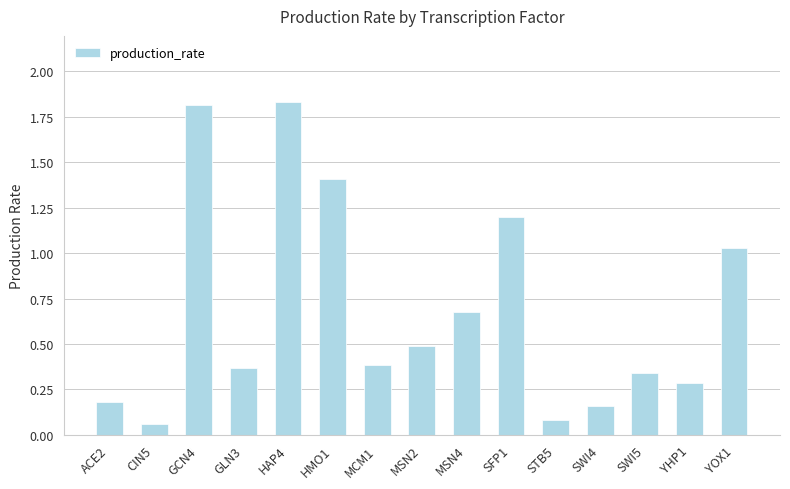

What is the sum of the values at HAP4 and SFP1?

3.0